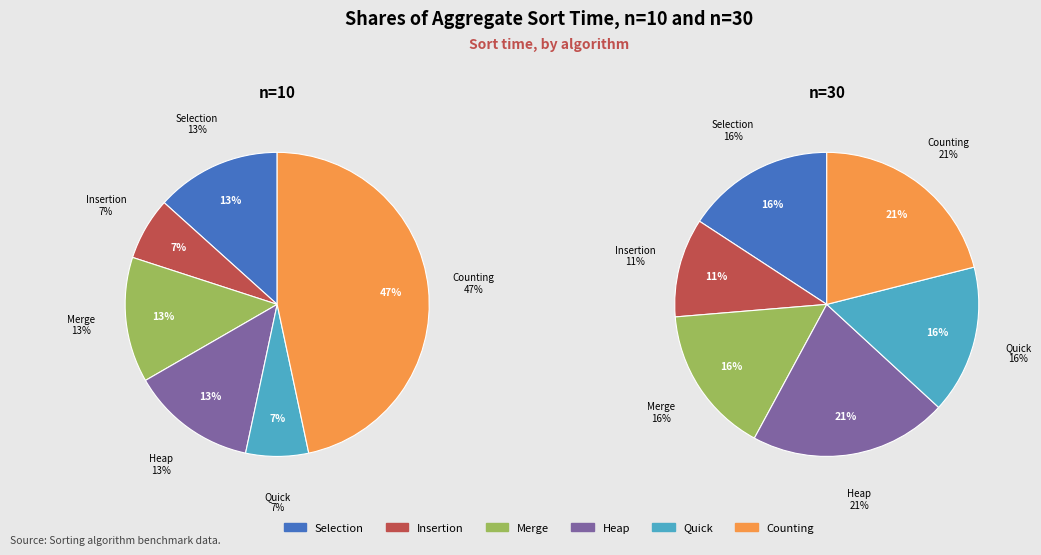

What portion of the pie excludes Merge?

86.7%